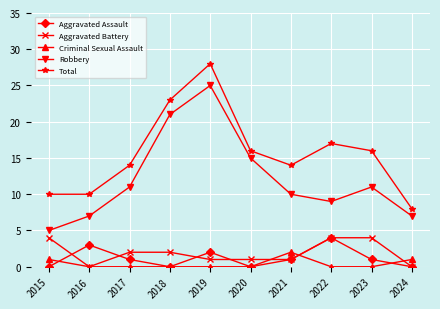

Is it true that Aggravated Battery equals 4 at 2015?

True